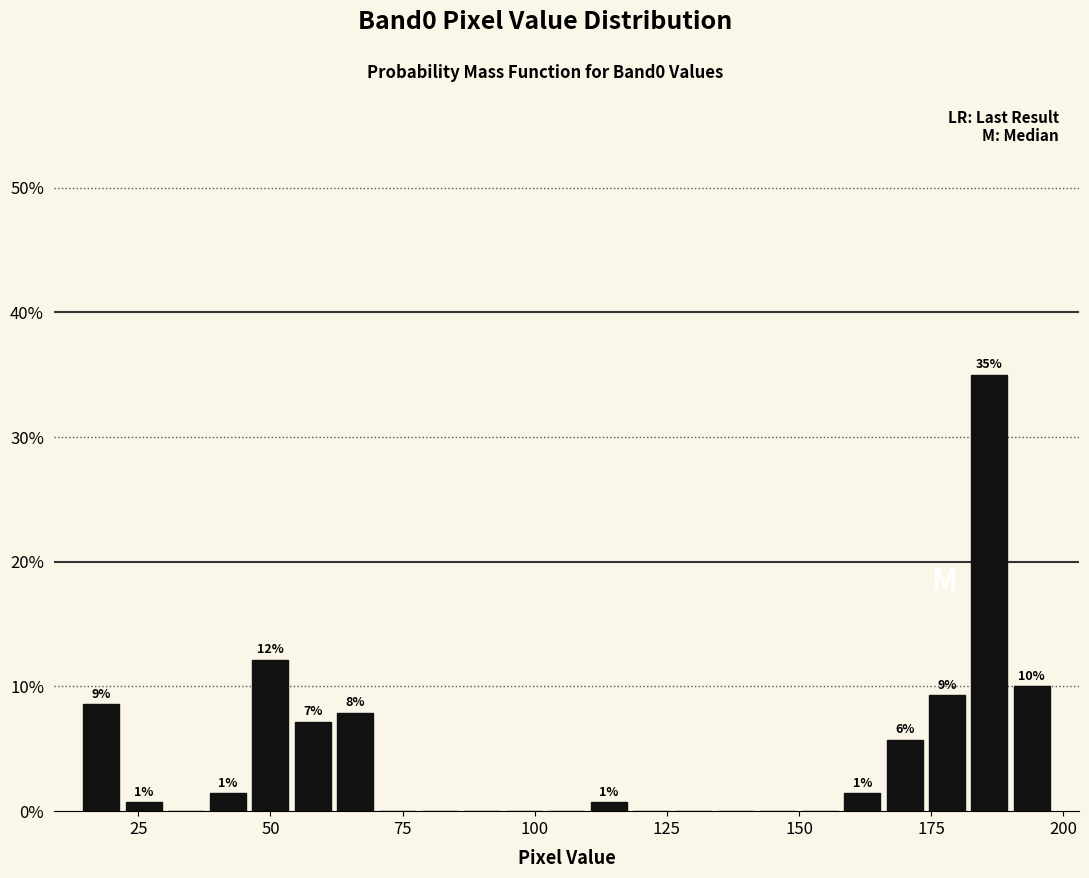

Around what value on the x-axis is the tallest bar? Give the approximate position of its centre, as read against the axis.

185